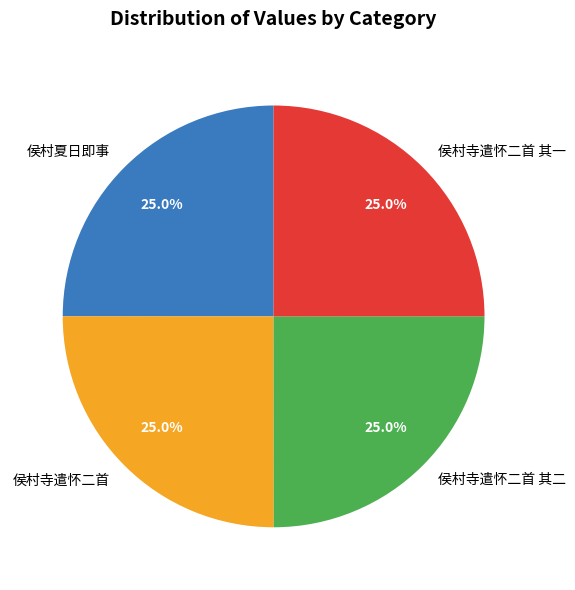

What is the ratio of the value at 侯村夏日即事 to the value at 侯村寺遣怀二首 其二?

1.0